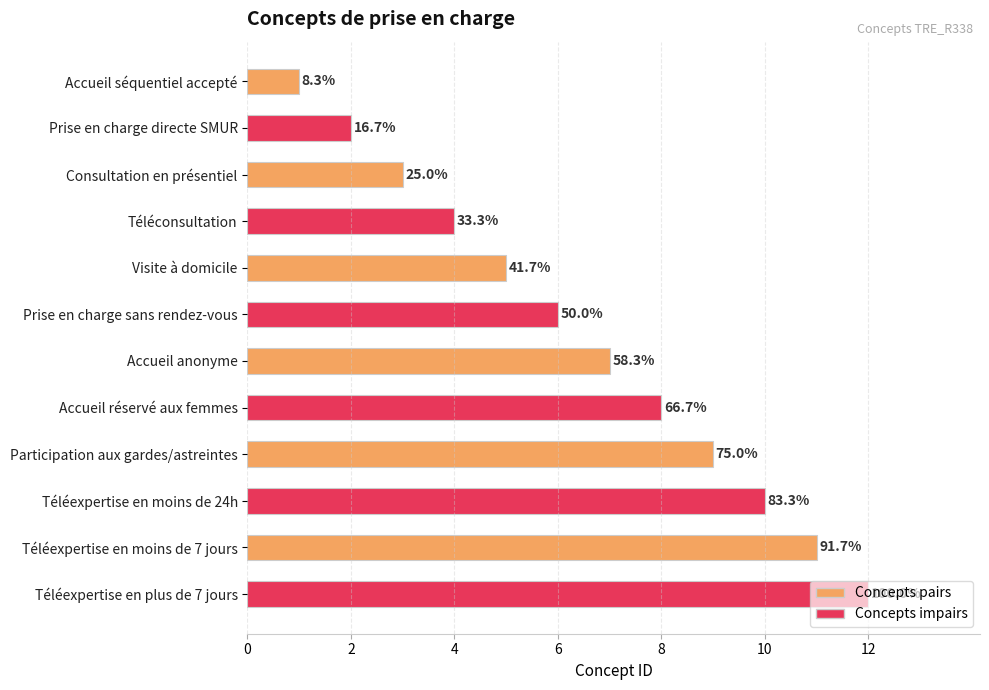

Are the bars horizontal?

Yes